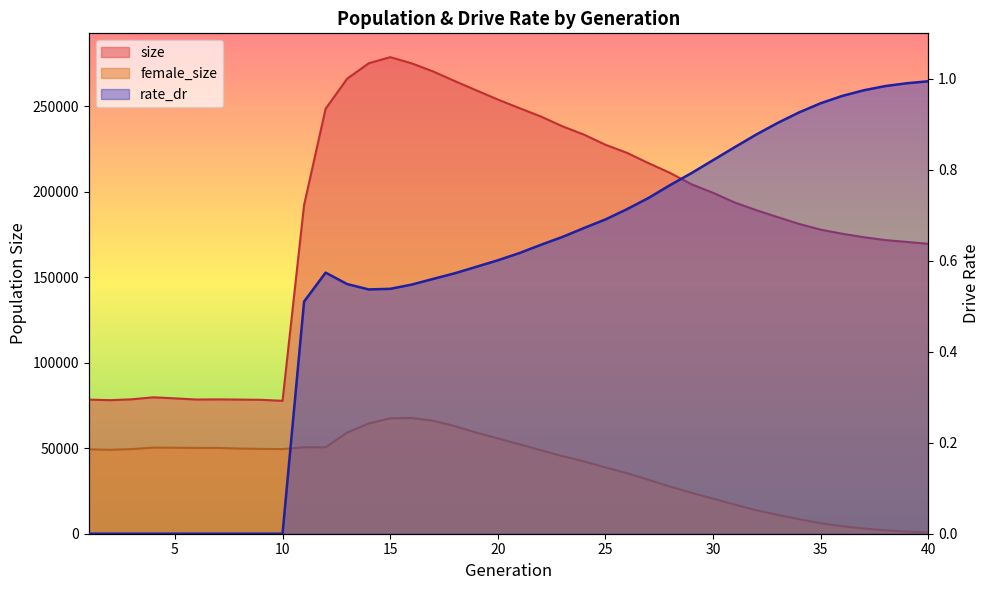

What is the value of the size point at the 40th from the left?

169594.0